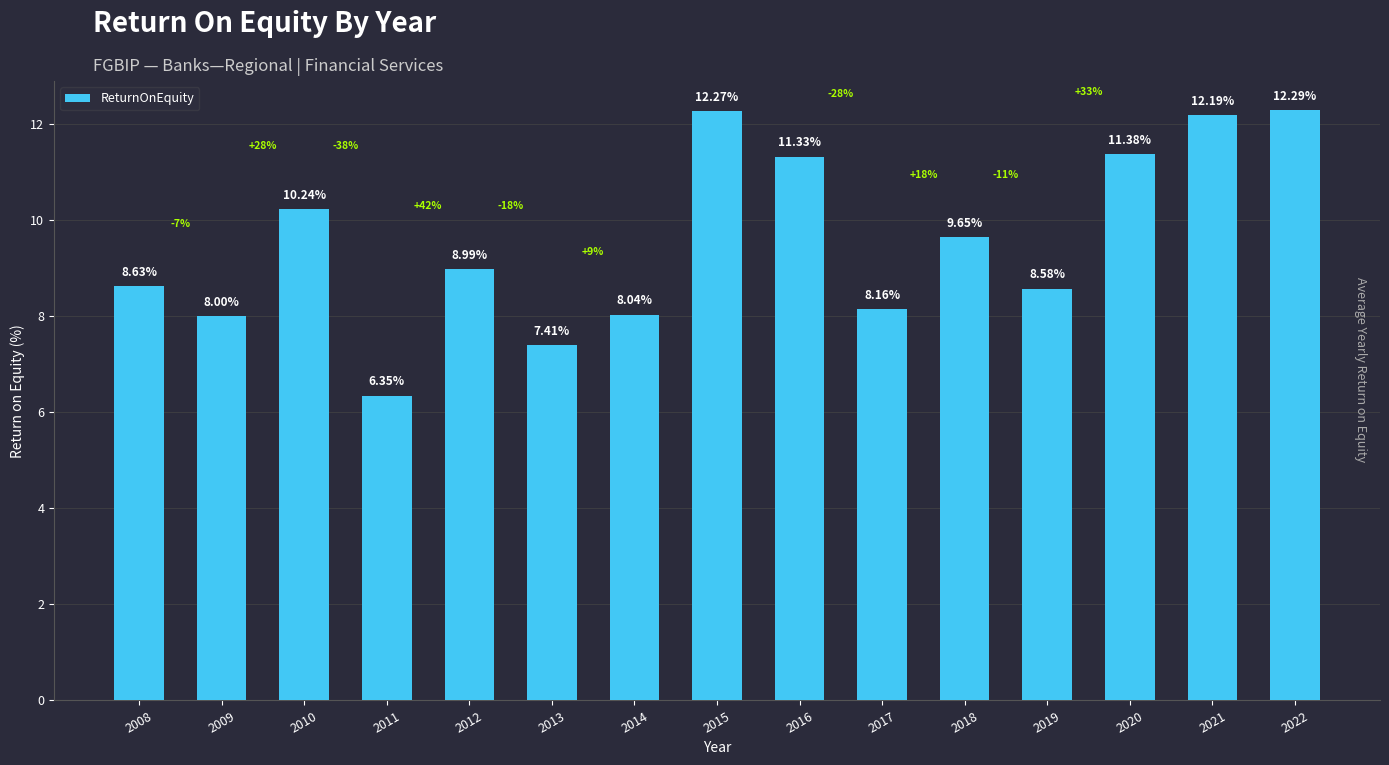

Between 2009 and 2019, which is larger?

2019